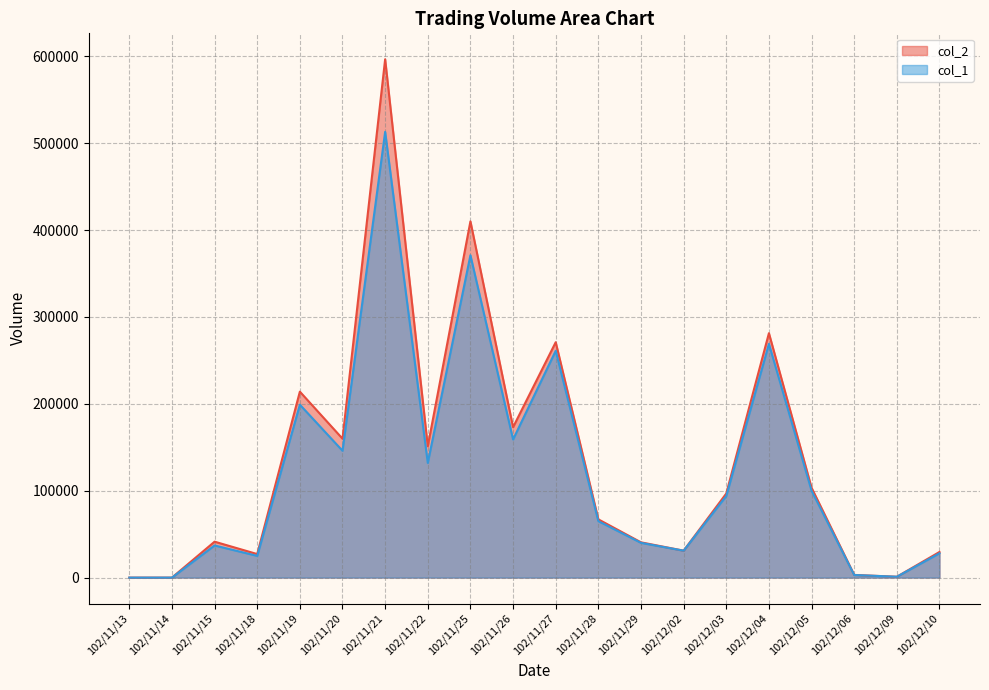

What is the difference between the col_1 values at 102/12/02 and 102/11/28?

34000